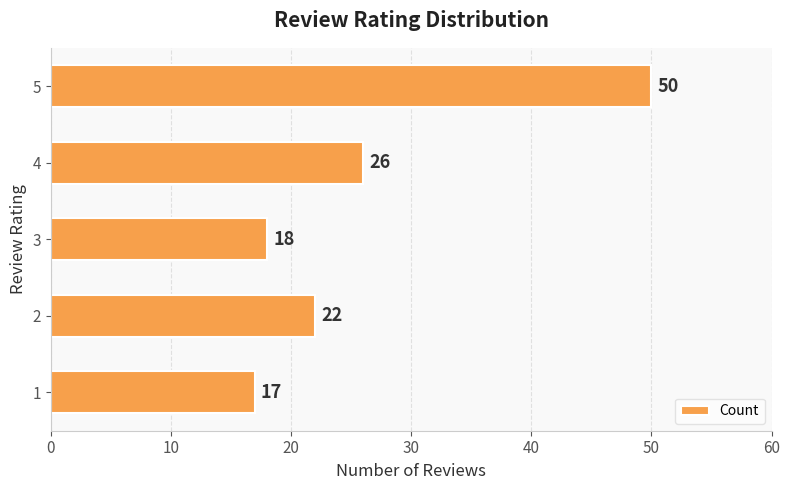

How many bars are there in total?

5